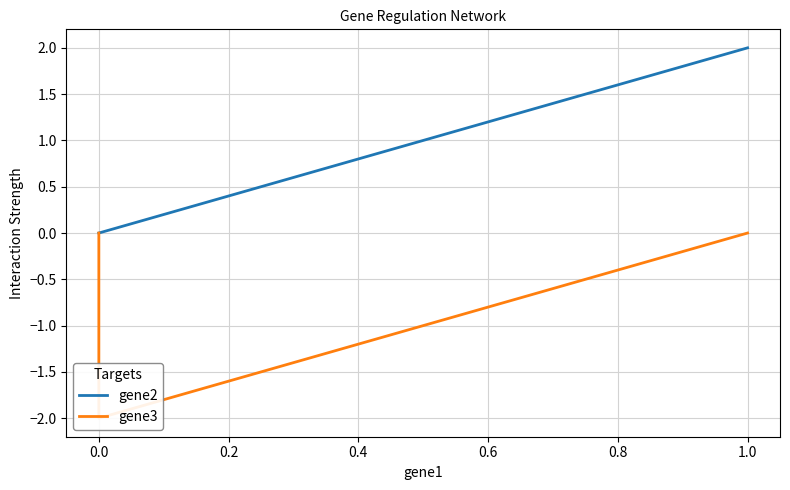

What is the maximum value shown in the chart?

2.0